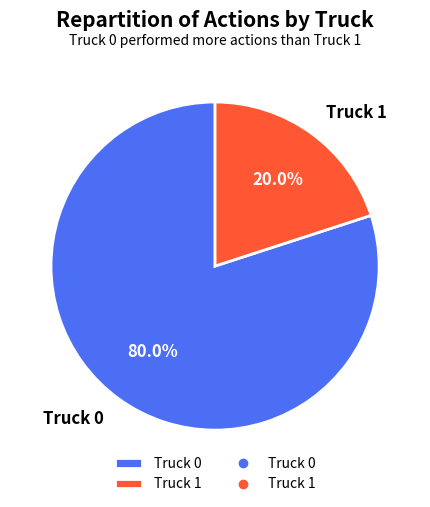

The Truck 1 slice represents 20% of the pie. True or false?

True